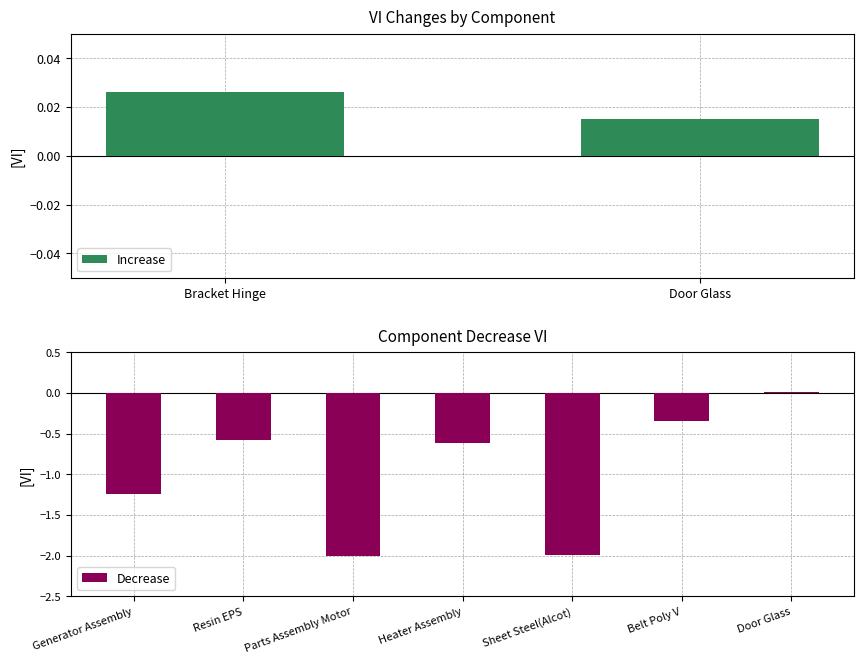

The value of Decrease at Generator Assembly is -1.9. True or false?

False